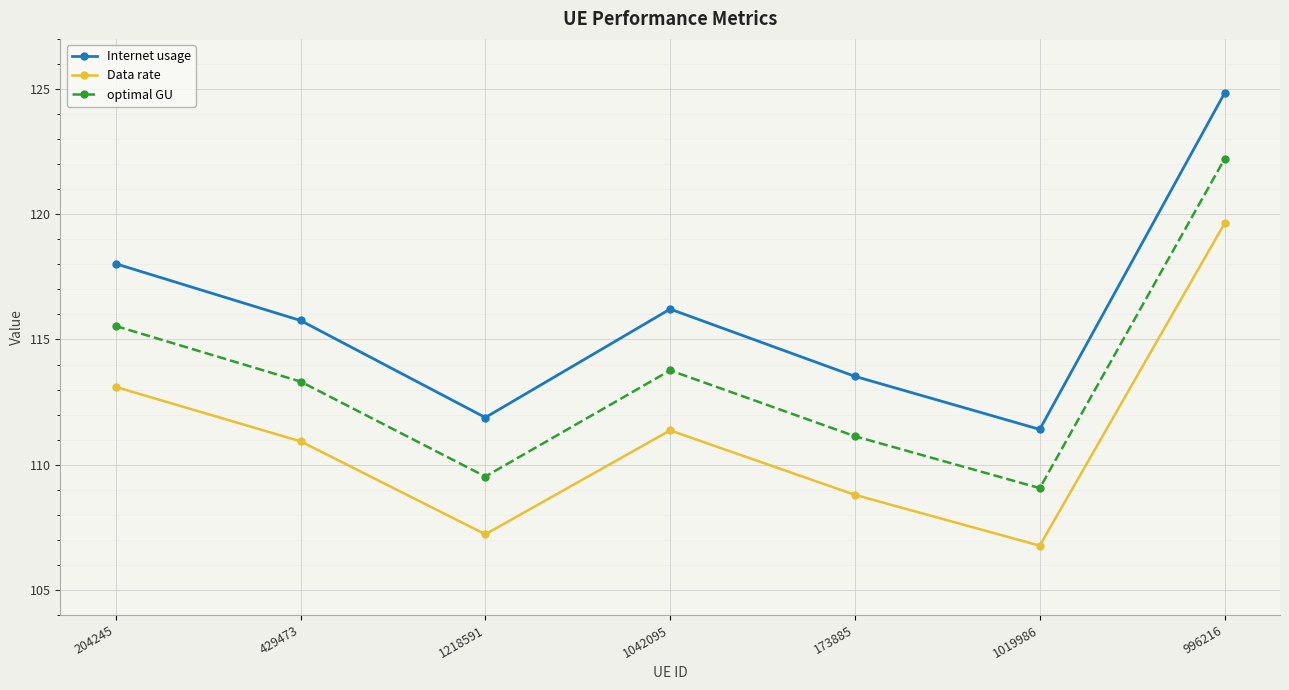

At which category is the sum across all series the highest?

996216